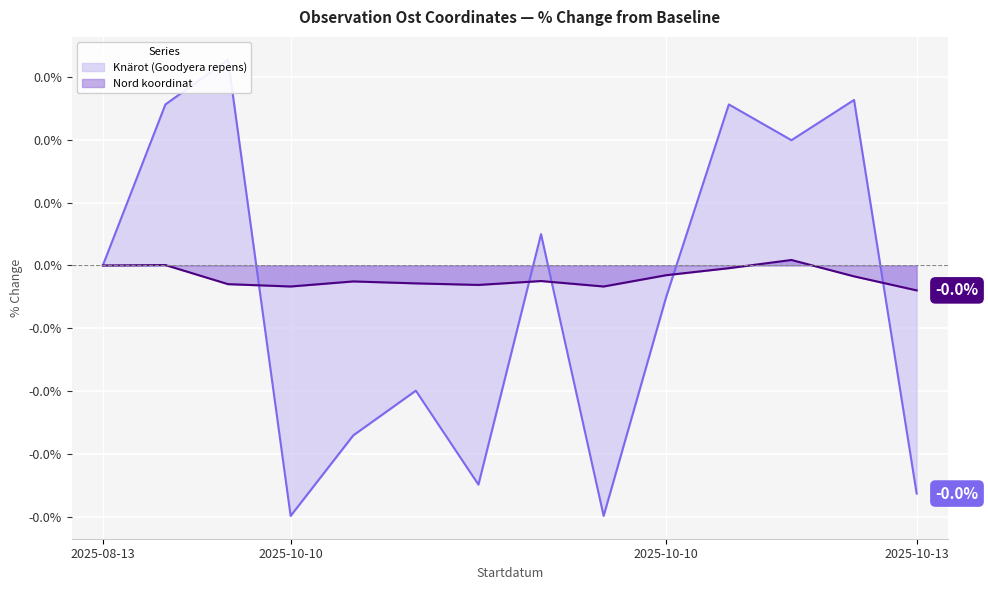

How many distinct data groups are displayed?

2